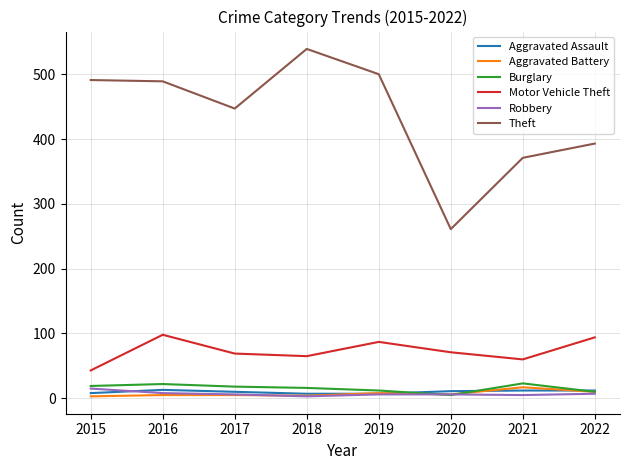

True or false: Theft and Robbery intersect in this chart.

False